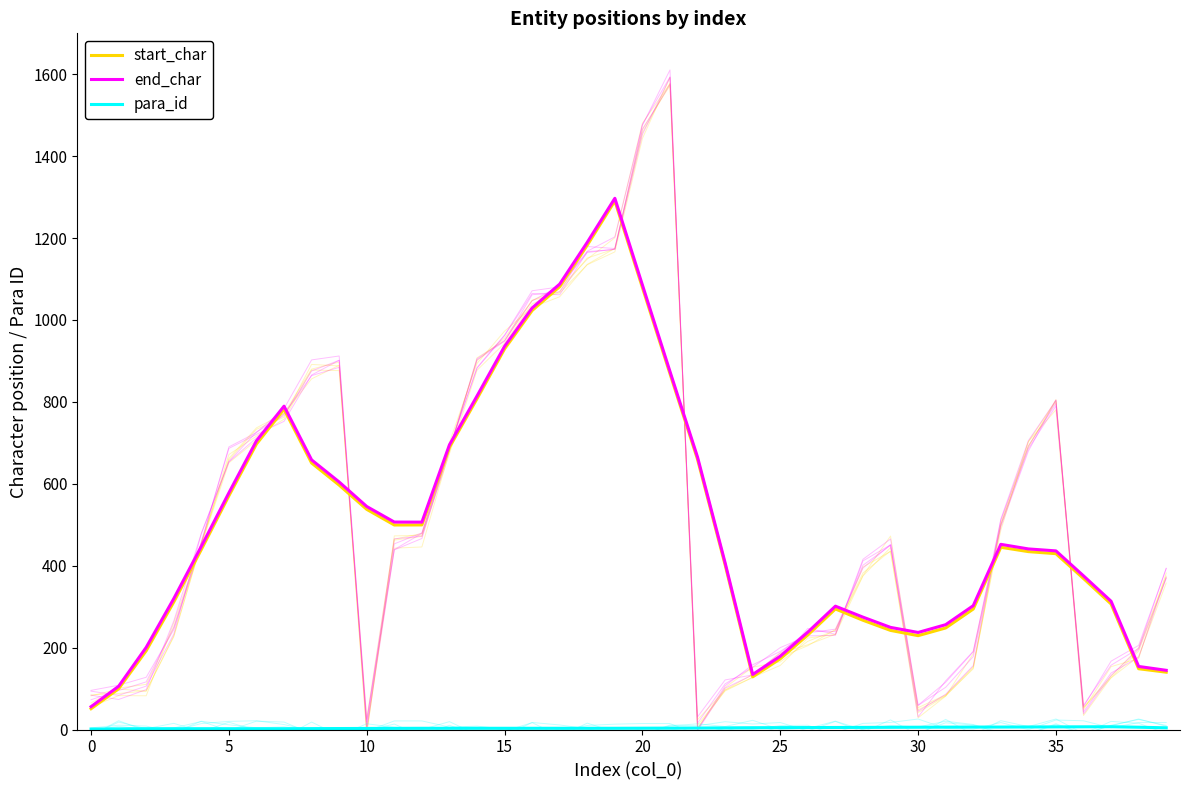

Reading right to left, list all the values displayed in this chart.

start_char: 140.0	148.4	306.6	368.8	429.4	434.4	445.0	294.2	248.0	229.2	242.0	266.8	294.4	231.0	172.8	128.6	402.2	659.6	868.8	1079.2	1290.8	1182.8	1081.6	1023.2	929.4	807.8	689.2	499.6	499.4	537.6	596.8	650.8	782.2	697.2	570.8	439.6	311.4	192.4	99.6	50.8
end_char: 144.6	154.0	313.2	375.2	436.2	441.0	452.2	302.4	256.0	237.0	249.4	274.4	301.2	237.8	179.0	134.4	407.0	665.0	874.2	1085.4	1297.2	1189.8	1087.8	1029.4	935.8	814.4	695.2	506.4	506.6	544.6	604.4	658.4	789.6	705.0	578.0	447.2	319.6	200.6	105.6	55.8
para_id: 4.2	5.6	6.8	6.6	6.4	6.2	6.0	6.0	5.8	5.6	5.4	5.2	5.0	4.8	4.6	4.4	4.0	3.6	3.4	3.2	3.0	3.0	3.0	3.0	3.0	3.0	3.0	3.0	2.8	2.6	2.4	2.2	2.0	2.0	2.0	2.0	2.0	2.0	1.6	1.2